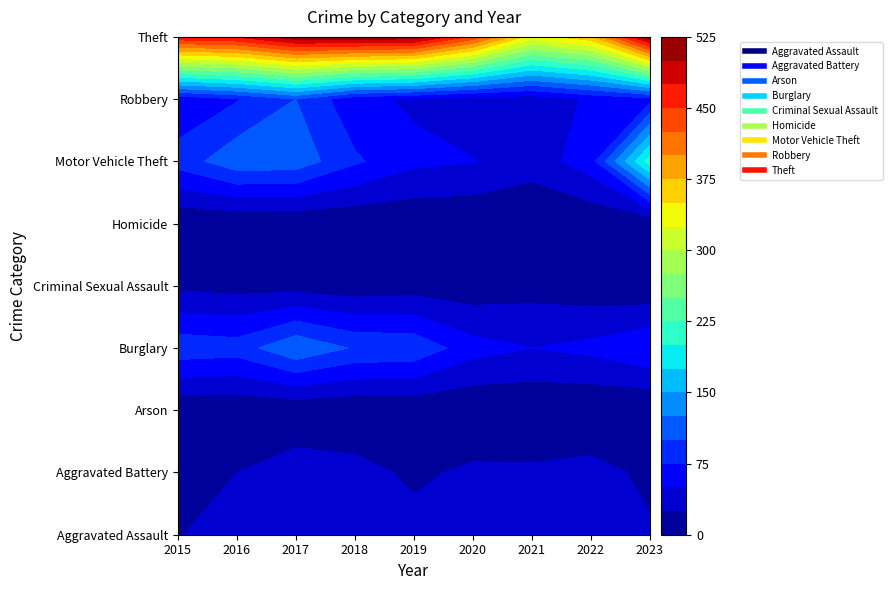

How many values in the Robbery series are below 55?

4